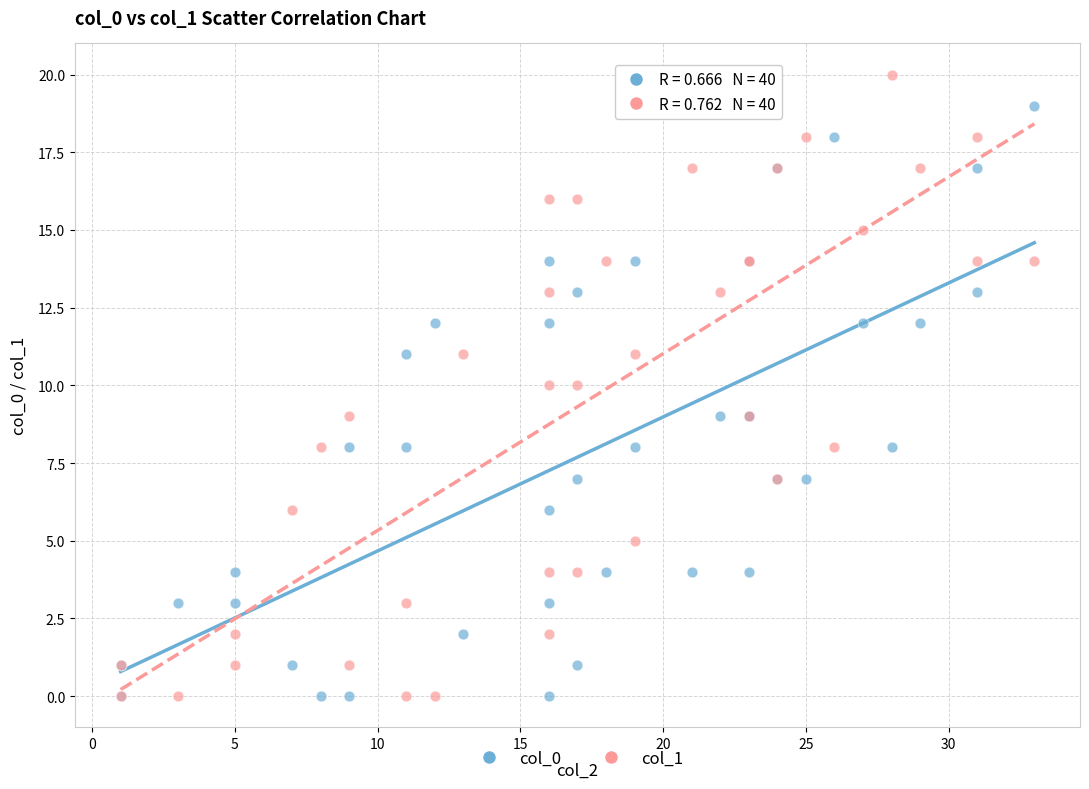

Which series reaches the maximum Y coordinate?

col_1